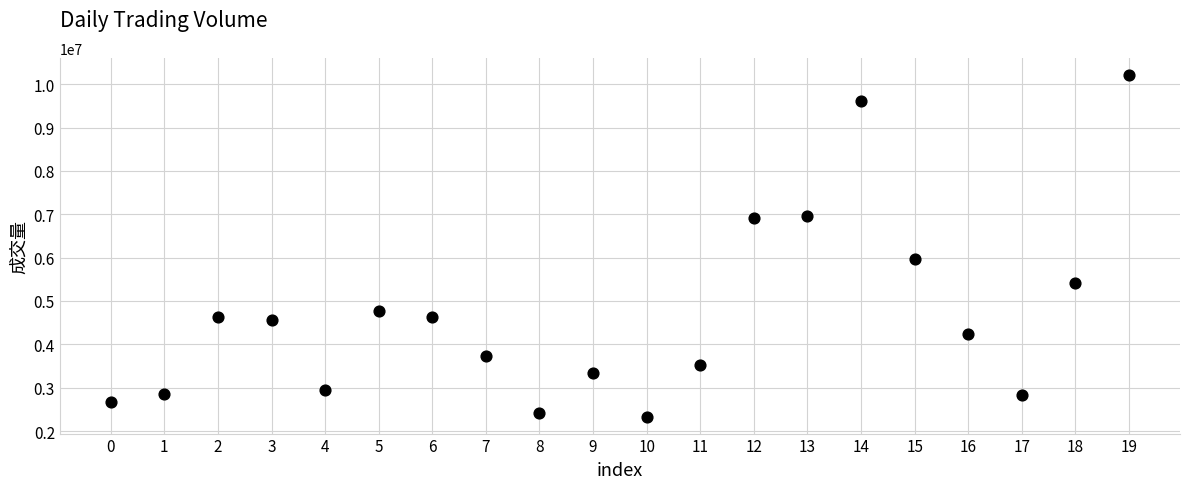

What is the range of Y values (max minus min)?

7880199